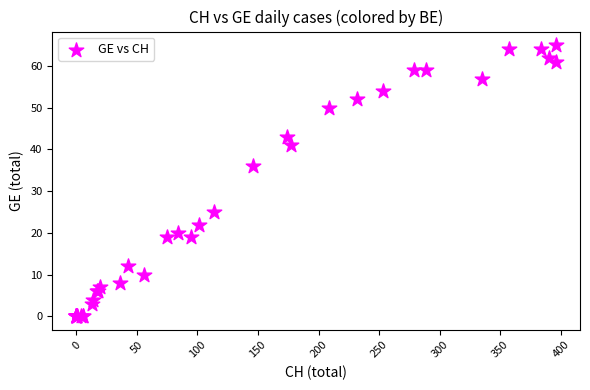

What Y value in the scatter plot is closest to 32?

36